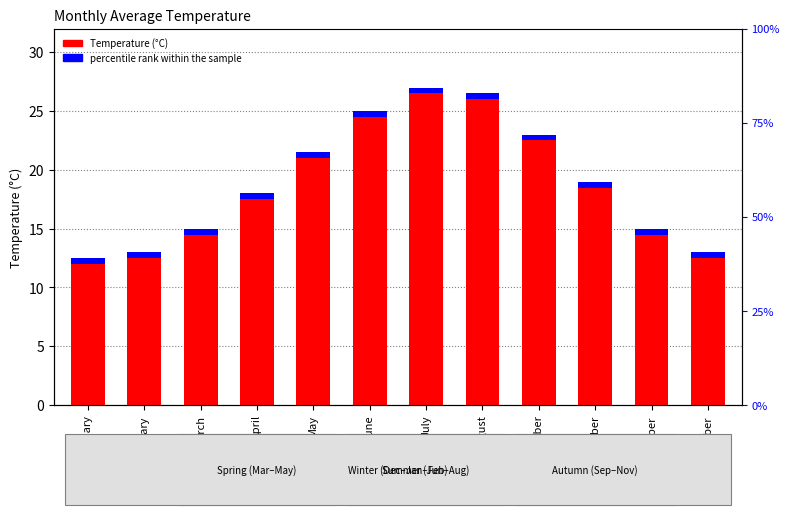

What is the approximate value at February?

13.0